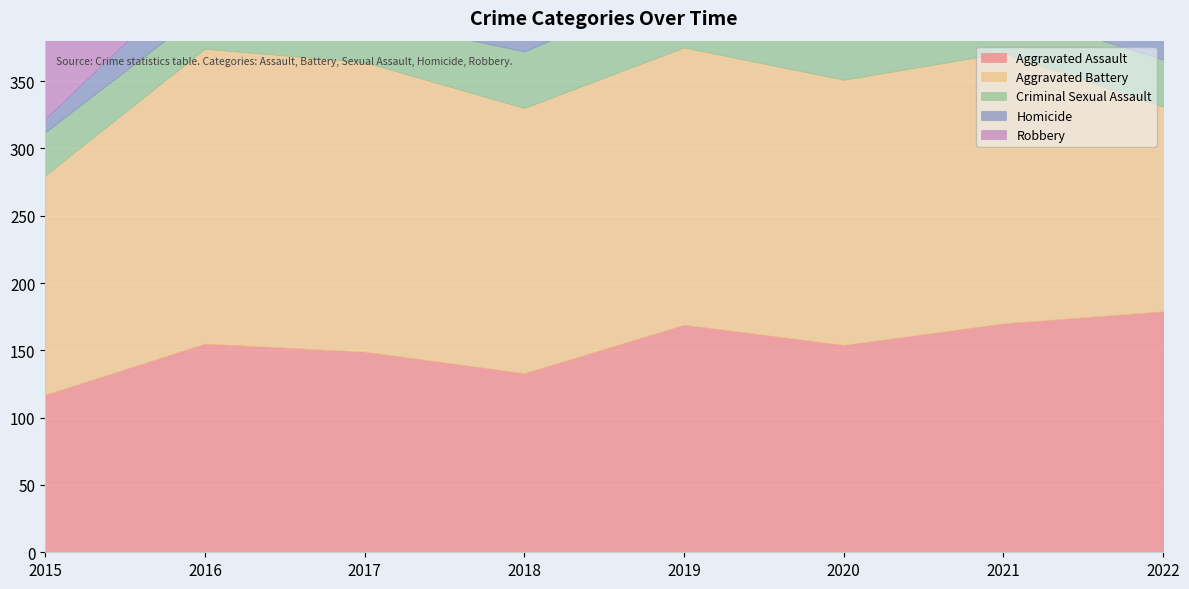

List the series in order of their peak value, highest first.

Robbery, Aggravated Battery, Aggravated Assault, Criminal Sexual Assault, Homicide